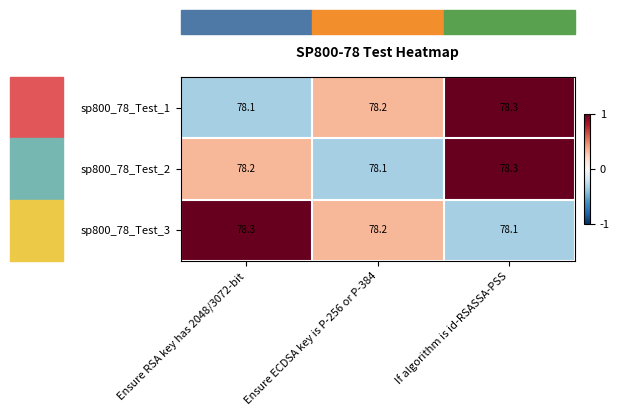

How many distinct data groups are displayed?

3